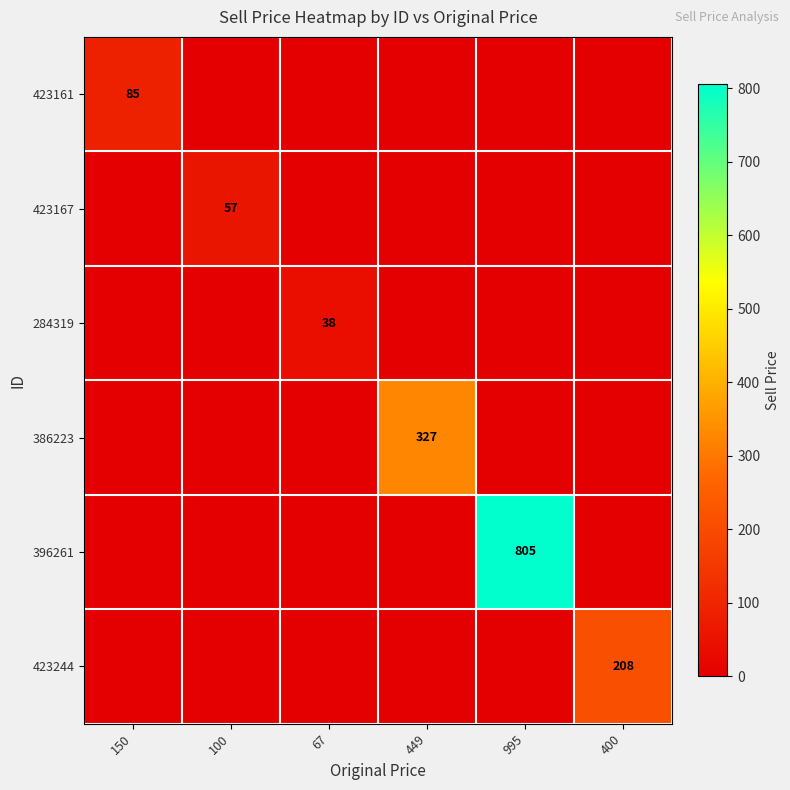

True or false: 423167 has a value of 57 at 100.

True